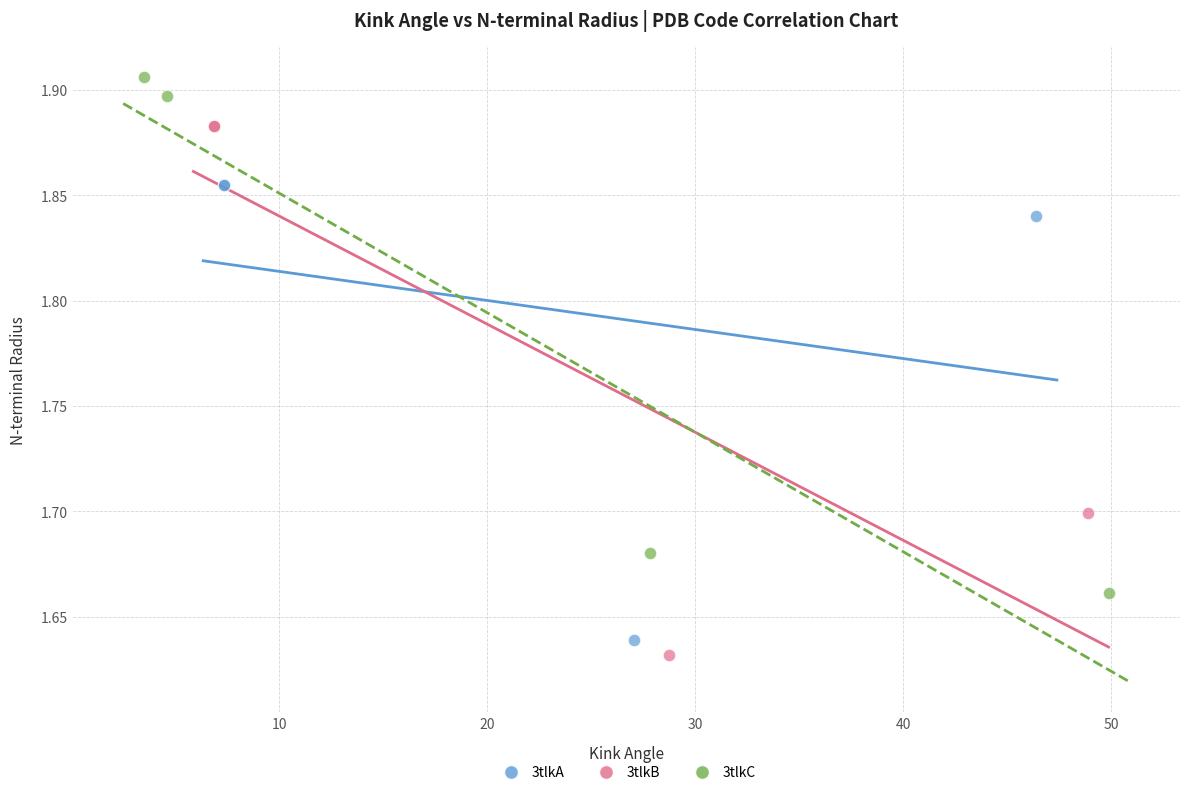

Which series contains the highest Y value?

3tlkC